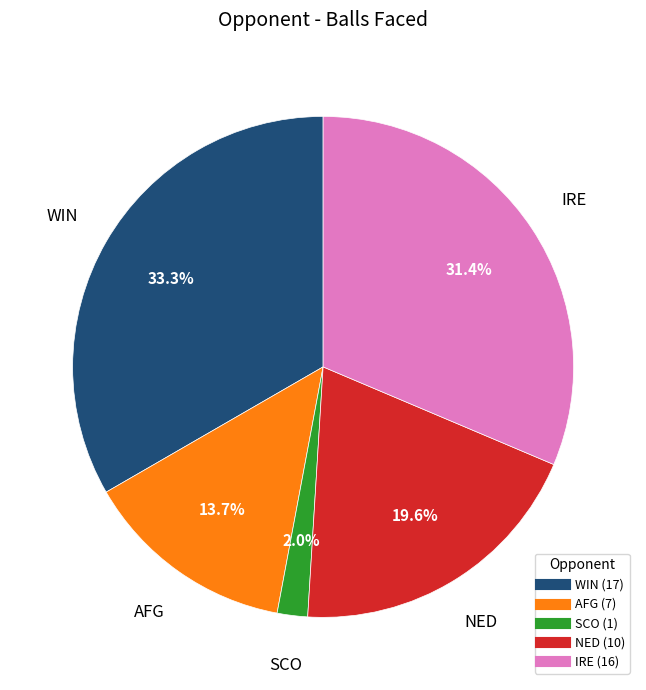

Is there any slice that represents more than half of the pie?

No